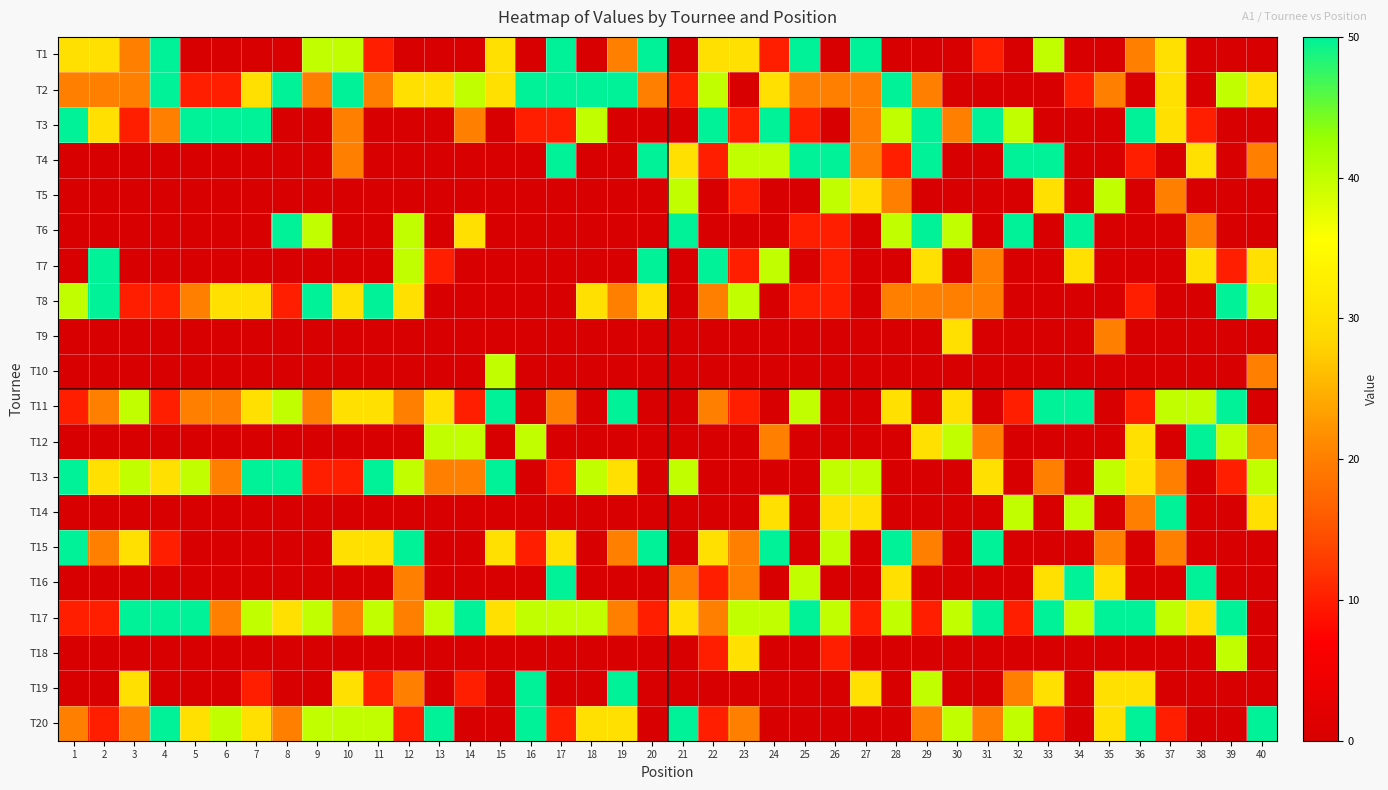

Reading right to left, list all the values displayed in this chart.

T1: 40=0	39=0	38=0	37=30	36=20	35=0	34=0	33=40	32=0	31=10	30=0	29=0	28=0	27=50	26=0	25=50	24=10	23=30	22=30	21=0	20=50	19=20	18=0	17=50	16=0	15=30	14=0	13=0	12=0	11=10	10=40	9=40	8=0	7=0	6=0	5=0	4=50	3=20	2=30	1=30
T2: 40=30	39=40	38=0	37=30	36=0	35=20	34=10	33=0	32=0	31=0	30=0	29=20	28=50	27=20	26=20	25=20	24=30	23=0	22=40	21=10	20=20	19=50	18=50	17=50	16=50	15=30	14=40	13=30	12=30	11=20	10=50	9=20	8=50	7=30	6=10	5=10	4=50	3=20	2=20	1=20
T3: 40=0	39=0	38=10	37=30	36=50	35=0	34=0	33=0	32=40	31=50	30=20	29=50	28=40	27=20	26=0	25=10	24=50	23=10	22=50	21=0	20=0	19=0	18=40	17=10	16=10	15=0	14=20	13=0	12=0	11=0	10=20	9=0	8=0	7=50	6=50	5=50	4=20	3=10	2=30	1=50
T4: 40=20	39=0	38=30	37=0	36=10	35=0	34=0	33=50	32=50	31=0	30=0	29=50	28=10	27=20	26=50	25=50	24=40	23=40	22=10	21=30	20=50	19=0	18=0	17=50	16=0	15=0	14=0	13=0	12=0	11=0	10=20	9=0	8=0	7=0	6=0	5=0	4=0	3=0	2=0	1=0
T5: 40=0	39=0	38=0	37=20	36=0	35=40	34=0	33=30	32=0	31=0	30=0	29=0	28=20	27=30	26=40	25=0	24=0	23=10	22=0	21=40	20=0	19=0	18=0	17=0	16=0	15=0	14=0	13=0	12=0	11=0	10=0	9=0	8=0	7=0	6=0	5=0	4=0	3=0	2=0	1=0
T6: 40=0	39=0	38=20	37=0	36=0	35=0	34=50	33=0	32=50	31=0	30=40	29=50	28=40	27=0	26=10	25=10	24=0	23=0	22=0	21=50	20=0	19=0	18=0	17=0	16=0	15=0	14=30	13=0	12=40	11=0	10=0	9=40	8=50	7=0	6=0	5=0	4=0	3=0	2=0	1=0
T7: 40=30	39=10	38=30	37=0	36=0	35=0	34=30	33=0	32=0	31=20	30=0	29=30	28=0	27=0	26=10	25=0	24=40	23=10	22=50	21=0	20=50	19=0	18=0	17=0	16=0	15=0	14=0	13=10	12=40	11=0	10=0	9=0	8=0	7=0	6=0	5=0	4=0	3=0	2=50	1=0
T8: 40=40	39=50	38=0	37=0	36=10	35=0	34=0	33=0	32=0	31=20	30=20	29=20	28=20	27=0	26=10	25=10	24=0	23=40	22=20	21=0	20=30	19=20	18=30	17=0	16=0	15=0	14=0	13=0	12=30	11=50	10=30	9=50	8=10	7=30	6=30	5=20	4=10	3=10	2=50	1=40
T9: 40=0	39=0	38=0	37=0	36=0	35=20	34=0	33=0	32=0	31=0	30=30	29=0	28=0	27=0	26=0	25=0	24=0	23=0	22=0	21=0	20=0	19=0	18=0	17=0	16=0	15=0	14=0	13=0	12=0	11=0	10=0	9=0	8=0	7=0	6=0	5=0	4=0	3=0	2=0	1=0
T10: 40=20	39=0	38=0	37=0	36=0	35=0	34=0	33=0	32=0	31=0	30=0	29=0	28=0	27=0	26=0	25=0	24=0	23=0	22=0	21=0	20=0	19=0	18=0	17=0	16=0	15=40	14=0	13=0	12=0	11=0	10=0	9=0	8=0	7=0	6=0	5=0	4=0	3=0	2=0	1=0
T11: 40=0	39=50	38=40	37=40	36=10	35=0	34=50	33=50	32=10	31=0	30=30	29=0	28=30	27=0	26=0	25=40	24=0	23=10	22=20	21=0	20=0	19=50	18=0	17=20	16=0	15=50	14=10	13=30	12=20	11=30	10=30	9=20	8=40	7=30	6=20	5=20	4=10	3=40	2=20	1=10
T12: 40=20	39=40	38=50	37=0	36=30	35=0	34=0	33=0	32=0	31=20	30=40	29=30	28=0	27=0	26=0	25=0	24=20	23=0	22=0	21=0	20=0	19=0	18=0	17=0	16=40	15=0	14=40	13=40	12=0	11=0	10=0	9=0	8=0	7=0	6=0	5=0	4=0	3=0	2=0	1=0
T13: 40=40	39=10	38=0	37=20	36=30	35=40	34=0	33=20	32=0	31=30	30=0	29=0	28=0	27=40	26=40	25=0	24=0	23=0	22=0	21=40	20=0	19=30	18=40	17=10	16=0	15=50	14=20	13=20	12=40	11=50	10=10	9=10	8=50	7=50	6=20	5=40	4=30	3=40	2=30	1=50
T14: 40=30	39=0	38=0	37=50	36=20	35=0	34=40	33=0	32=40	31=0	30=0	29=0	28=0	27=30	26=30	25=0	24=30	23=0	22=0	21=0	20=0	19=0	18=0	17=0	16=0	15=0	14=0	13=0	12=0	11=0	10=0	9=0	8=0	7=0	6=0	5=0	4=0	3=0	2=0	1=0
T15: 40=0	39=0	38=0	37=20	36=0	35=20	34=0	33=0	32=0	31=50	30=0	29=20	28=50	27=0	26=40	25=0	24=50	23=20	22=30	21=0	20=50	19=20	18=0	17=30	16=10	15=30	14=0	13=0	12=50	11=30	10=30	9=0	8=0	7=0	6=0	5=0	4=10	3=30	2=20	1=50
T16: 40=0	39=0	38=50	37=0	36=0	35=30	34=50	33=30	32=0	31=0	30=0	29=0	28=30	27=0	26=0	25=40	24=0	23=20	22=10	21=20	20=0	19=0	18=0	17=50	16=0	15=0	14=0	13=0	12=20	11=0	10=0	9=0	8=0	7=0	6=0	5=0	4=0	3=0	2=0	1=0
T17: 40=0	39=50	38=30	37=40	36=50	35=50	34=40	33=50	32=10	31=50	30=40	29=10	28=40	27=10	26=40	25=50	24=40	23=40	22=20	21=30	20=10	19=20	18=40	17=40	16=40	15=30	14=50	13=40	12=20	11=40	10=20	9=40	8=30	7=40	6=20	5=50	4=50	3=50	2=10	1=10
T18: 40=0	39=40	38=0	37=0	36=0	35=0	34=0	33=0	32=0	31=0	30=0	29=0	28=0	27=0	26=10	25=0	24=0	23=30	22=10	21=0	20=0	19=0	18=0	17=0	16=0	15=0	14=0	13=0	12=0	11=0	10=0	9=0	8=0	7=0	6=0	5=0	4=0	3=0	2=0	1=0
T19: 40=0	39=0	38=0	37=0	36=30	35=30	34=0	33=30	32=20	31=0	30=0	29=40	28=0	27=30	26=0	25=0	24=0	23=0	22=0	21=0	20=0	19=50	18=0	17=0	16=50	15=0	14=10	13=0	12=20	11=10	10=30	9=0	8=0	7=10	6=0	5=0	4=0	3=30	2=0	1=0
T20: 40=50	39=0	38=0	37=10	36=50	35=30	34=0	33=10	32=40	31=20	30=40	29=20	28=0	27=0	26=0	25=0	24=0	23=20	22=10	21=50	20=0	19=30	18=30	17=10	16=50	15=0	14=0	13=50	12=10	11=40	10=40	9=40	8=20	7=30	6=40	5=30	4=50	3=20	2=10	1=20